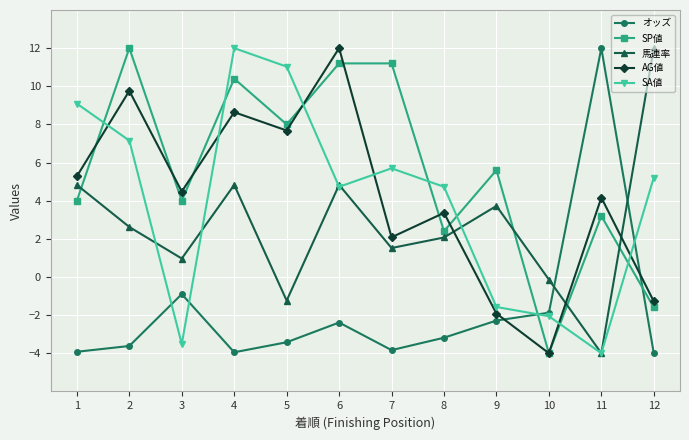

At which label does 馬連率 reach its peak?

12